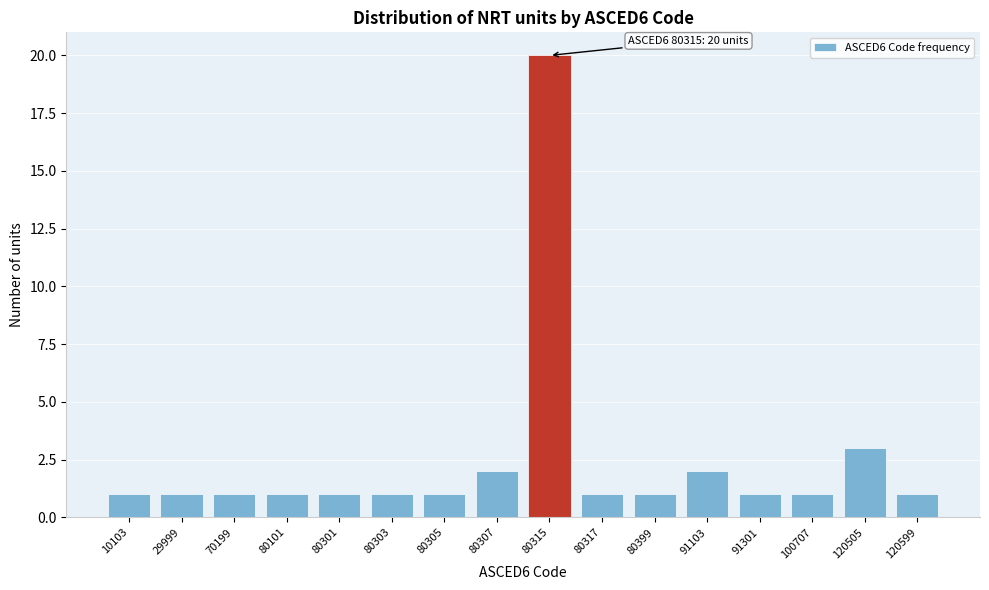

Reading left to right, extract all data points from this chart.

10103=1	29999=1	70199=1	80101=1	80301=1	80303=1	80305=1	80307=2	80315=20	80317=1	80399=1	91103=2	91301=1	100707=1	120505=3	120599=1